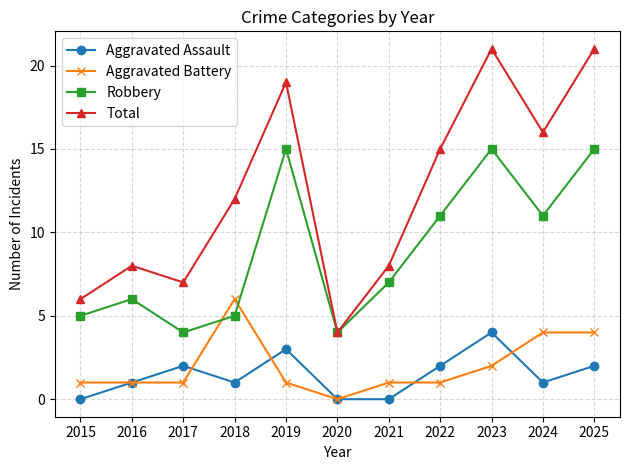

Rank the series by their maximum value, from highest to lowest.

Total, Robbery, Aggravated Battery, Aggravated Assault